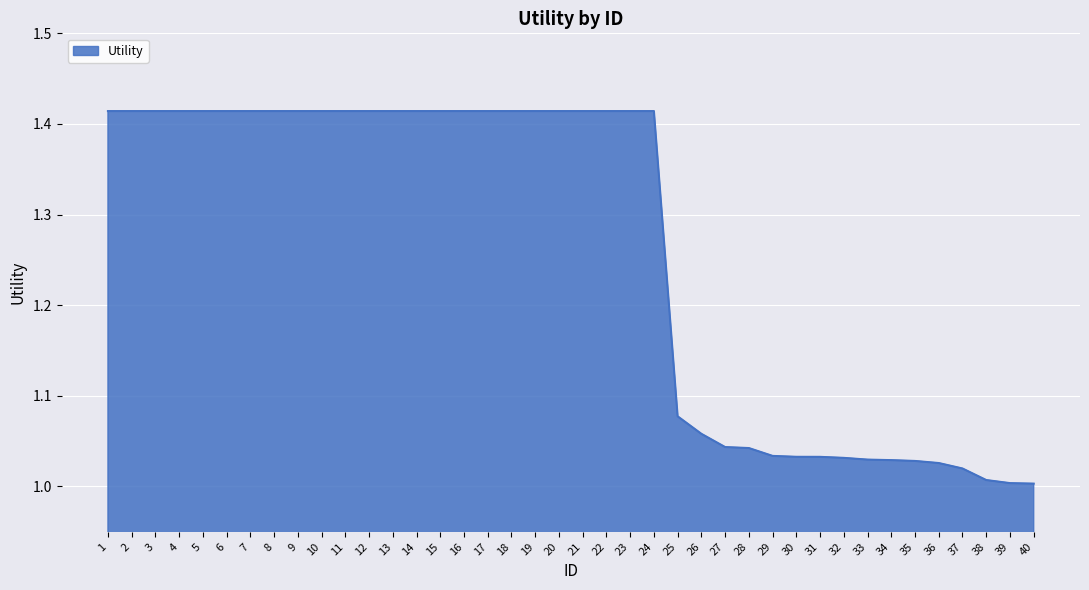

How many lines are shown in the chart?

1